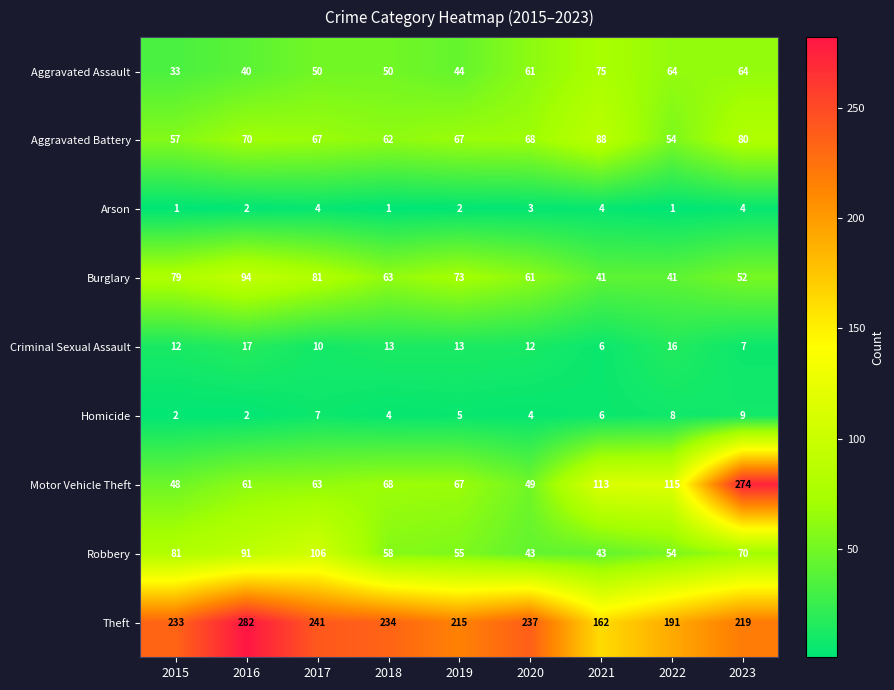

Which series has the largest range (max minus min)?

Motor Vehicle Theft